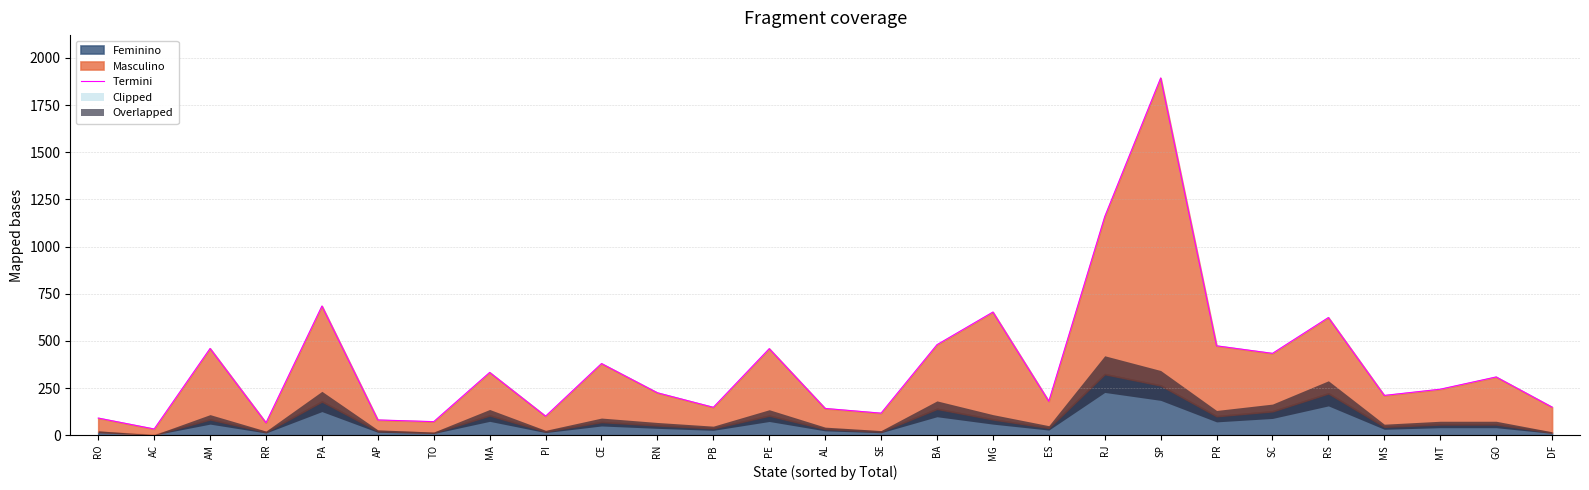

What is the difference between the second highest and second lowest values?

1093